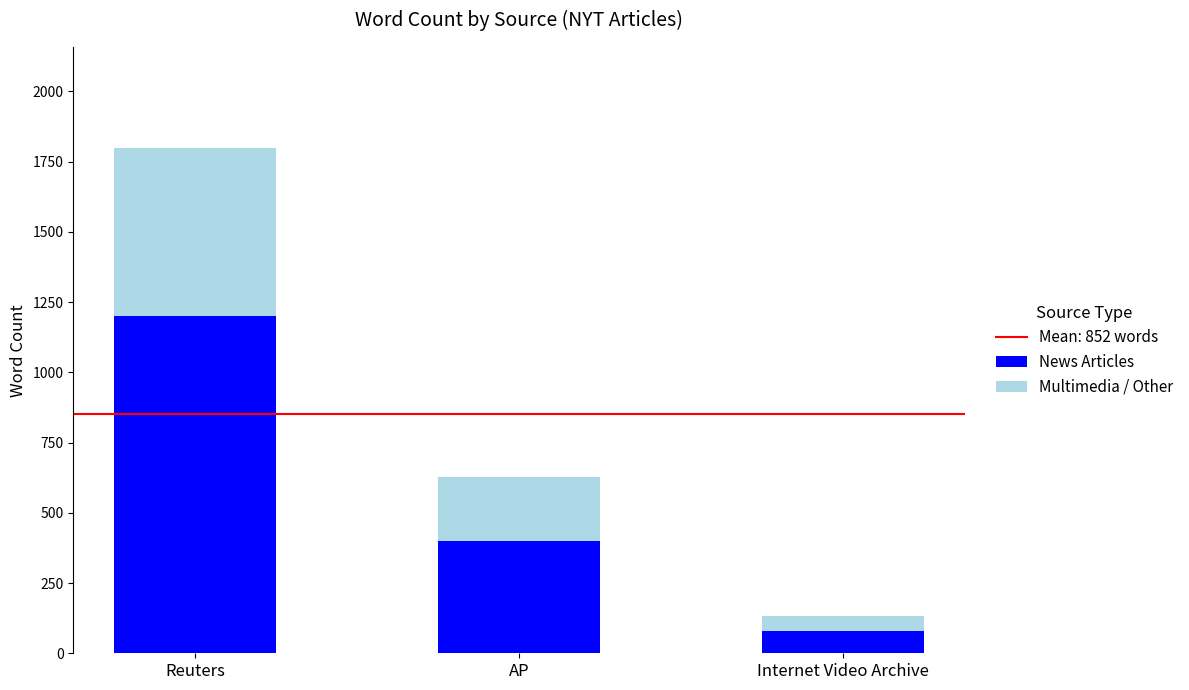

Count the number of categories in the chart.

3